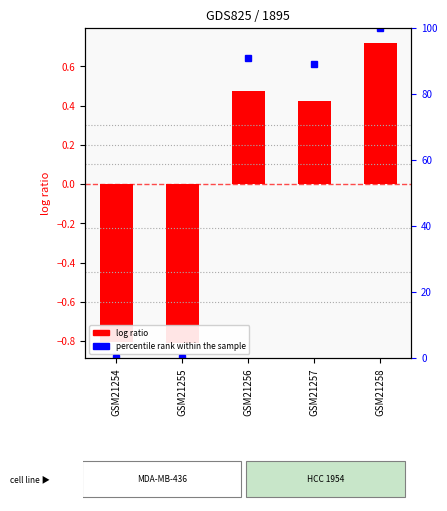

At which category is the sum across all series the highest?

GSM21258